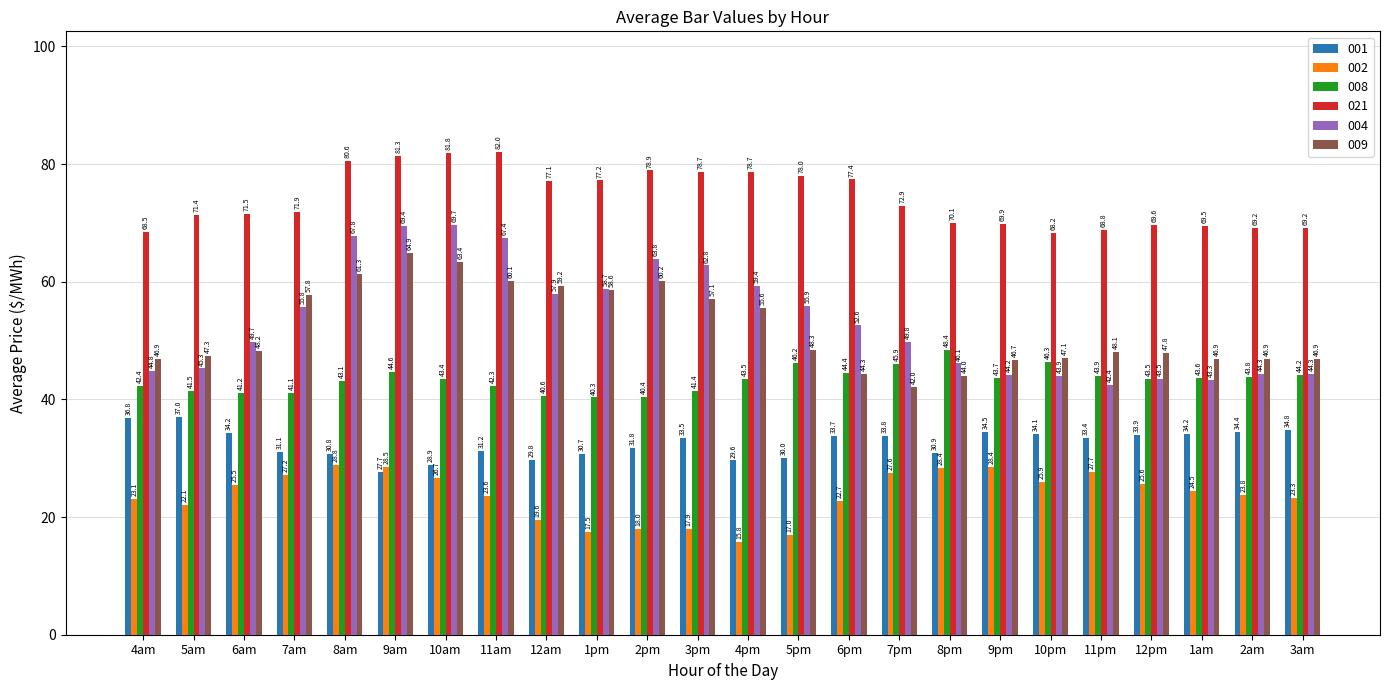

What position from the left is 7pm?

16